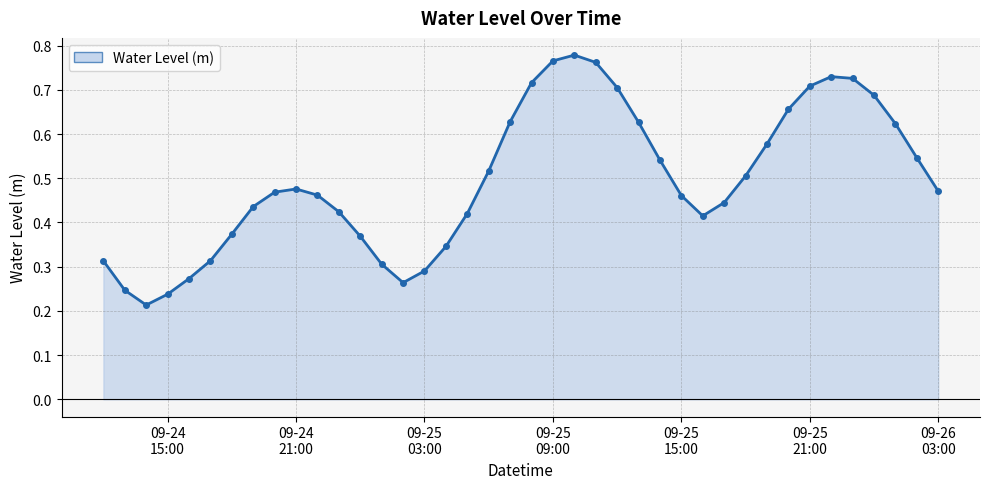

Rank the categories by value from lowest to highest.

2023-09-24 14:00:00, 2023-09-24 15:00:00, 2023-09-24 13:00:00, 2023-09-25 02:00:00, 2023-09-24 16:00:00, 2023-09-25 03:00:00, 2023-09-25 01:00:00, 2023-09-24 12:00:00, 2023-09-24 17:00:00, 2023-09-25 04:00:00, 2023-09-25 00:00:00, 2023-09-24 18:00:00, 2023-09-25 16:00:00, 2023-09-25 05:00:00, 2023-09-24 23:00:00, 2023-09-24 19:00:00, 2023-09-25 17:00:00, 2023-09-25 15:00:00, 2023-09-24 22:00:00, 2023-09-24 20:00:00, 2023-09-26 03:00:00, 2023-09-24 21:00:00, 2023-09-25 18:00:00, 2023-09-25 06:00:00, 2023-09-25 14:00:00, 2023-09-26 02:00:00, 2023-09-25 19:00:00, 2023-09-26 01:00:00, 2023-09-25 13:00:00, 2023-09-25 07:00:00, 2023-09-25 20:00:00, 2023-09-26 00:00:00, 2023-09-25 12:00:00, 2023-09-25 21:00:00, 2023-09-25 08:00:00, 2023-09-25 23:00:00, 2023-09-25 22:00:00, 2023-09-25 11:00:00, 2023-09-25 09:00:00, 2023-09-25 10:00:00